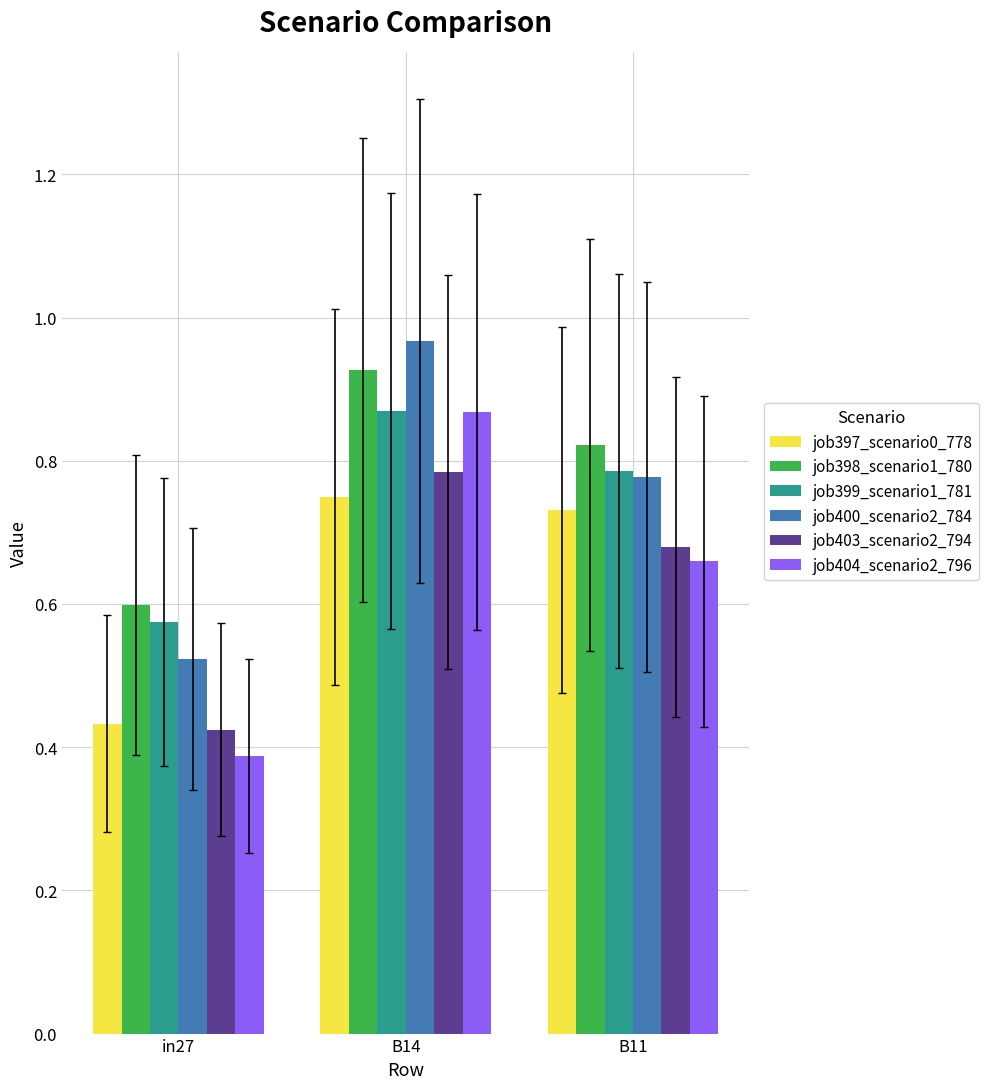

List the labels in order of job403_scenario2_794 value, smallest first.

in27, B11, B14